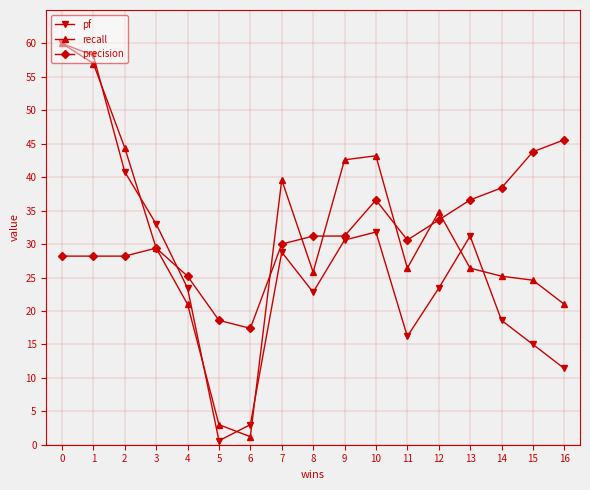

Is the value of precision at 2 greater than the value of pf at 4?

Yes